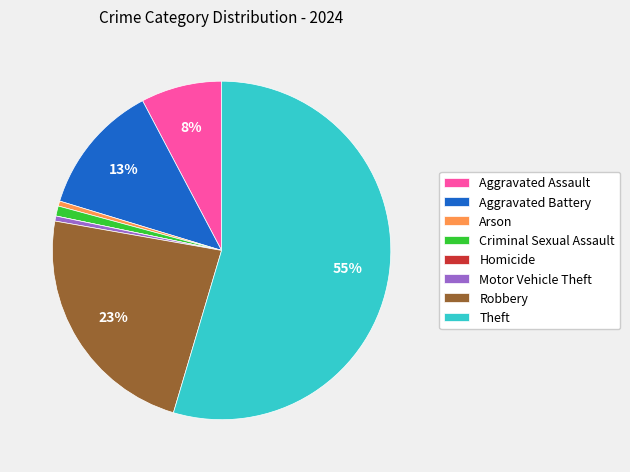

To the nearest percent, what portion does Aggravated Battery represent?

13%